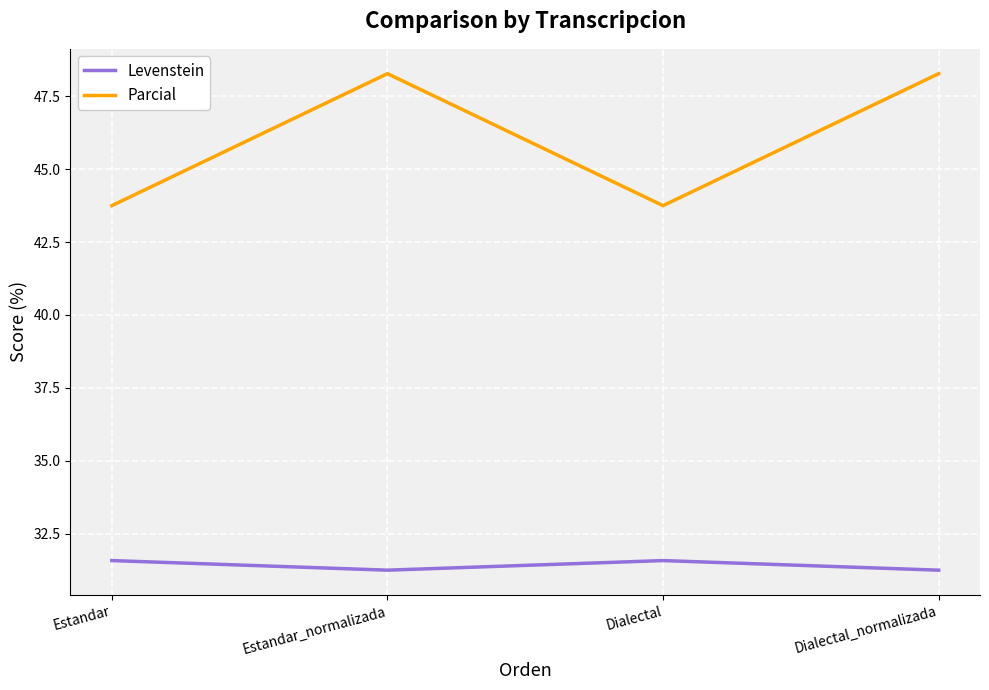

Is it true that Levenstein equals 54.3 at Dialectal?

False